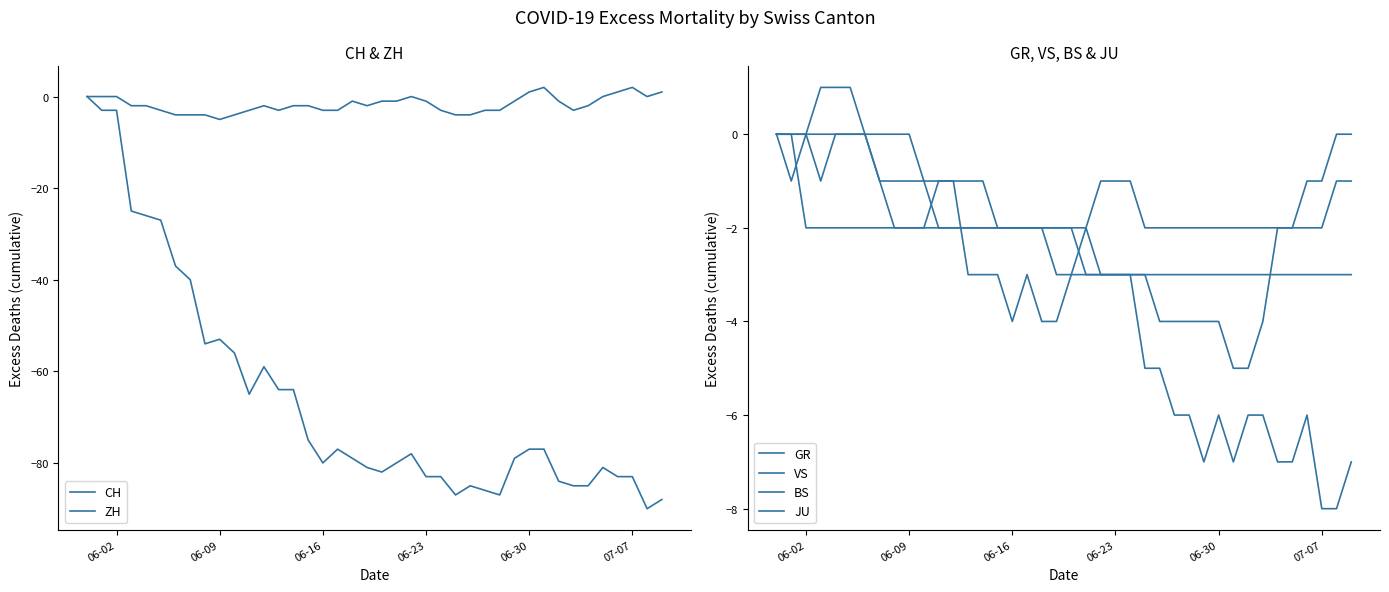

Is the value of JU at 36 greater than the value of GR at 34?

No